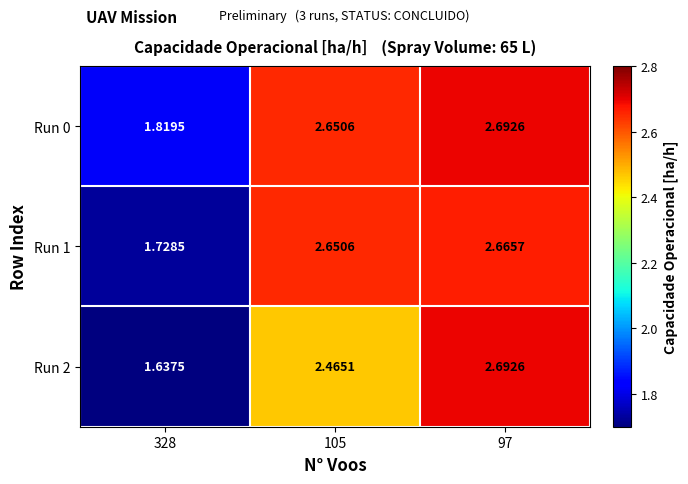

At which category does the chart reach its minimum across all series?

328